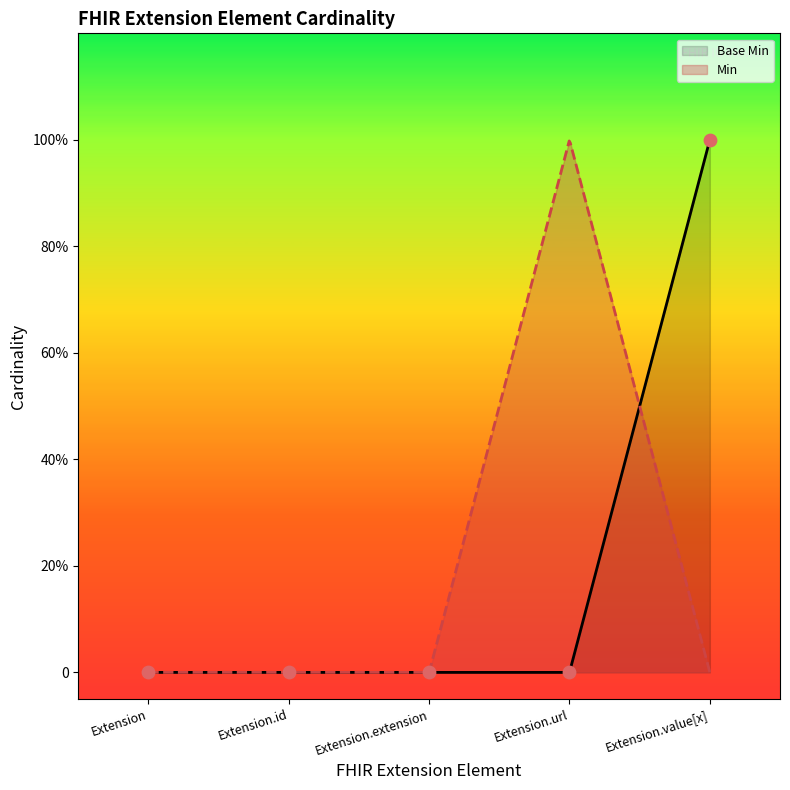

Which has a higher value, Extension.url or Extension.id?

Extension.url